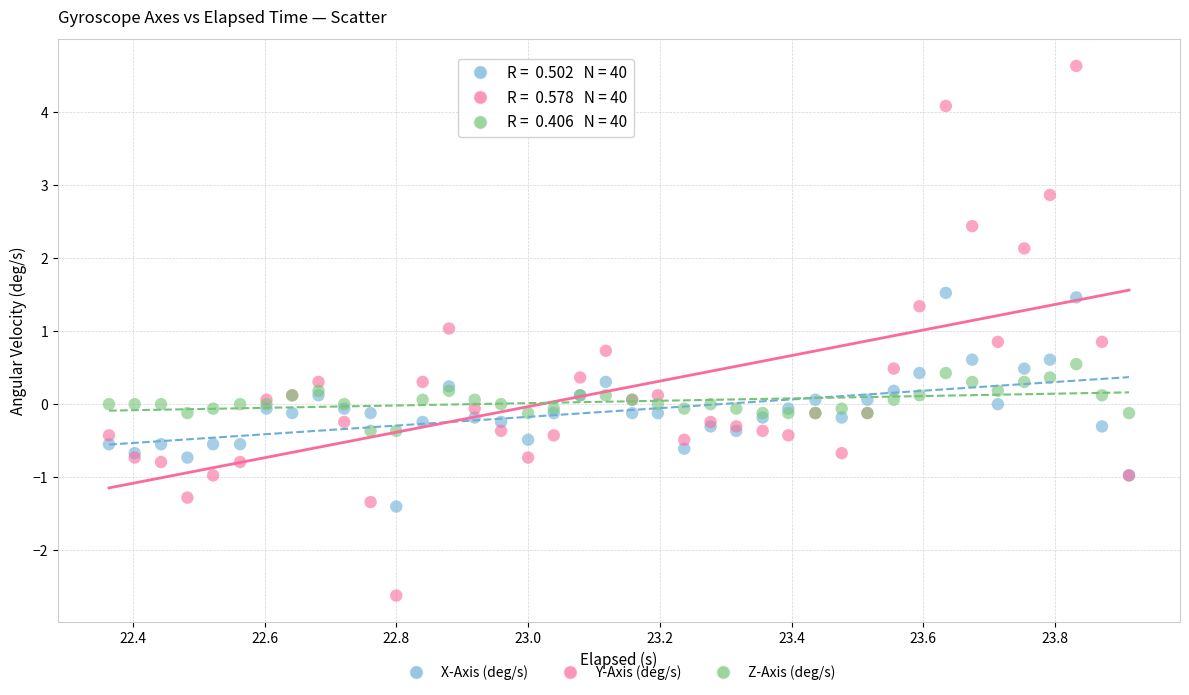

Which series has the widest spread of Y values?

Y-Axis (deg/s)